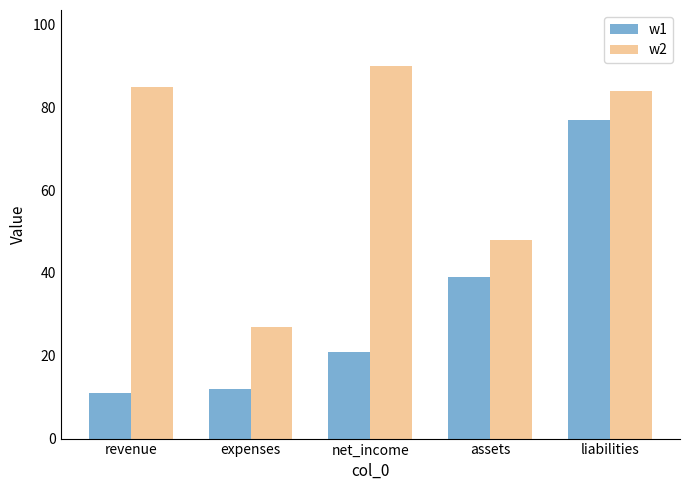

At liabilities, list the series in order from largest to smallest.

w2, w1